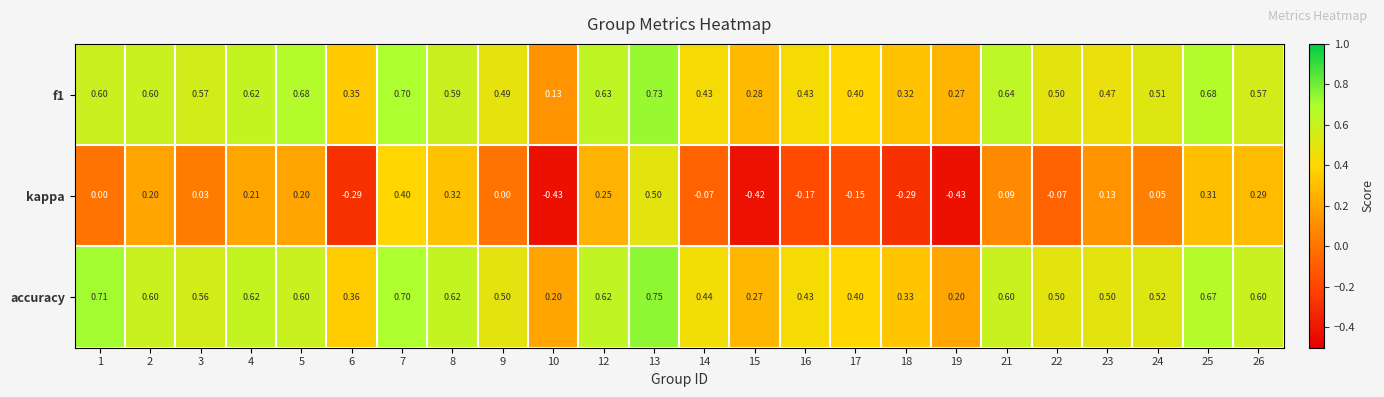

Is the value of accuracy at 5 greater than the value of f1 at 17?

Yes